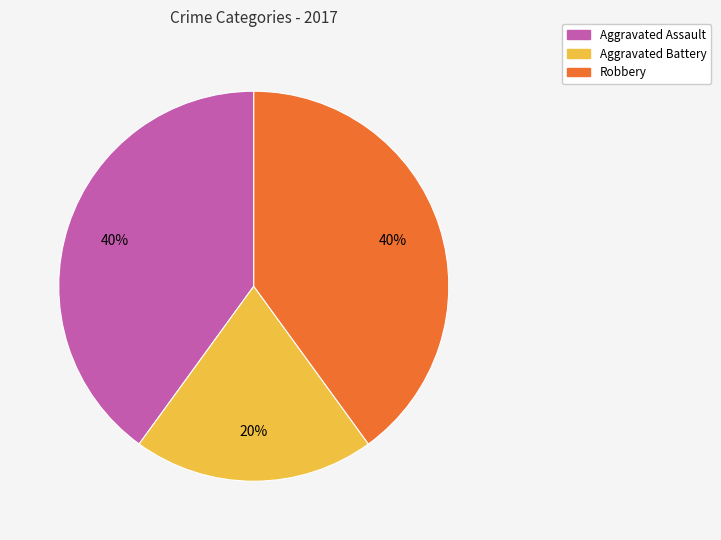

How many slices are in this pie chart?

3